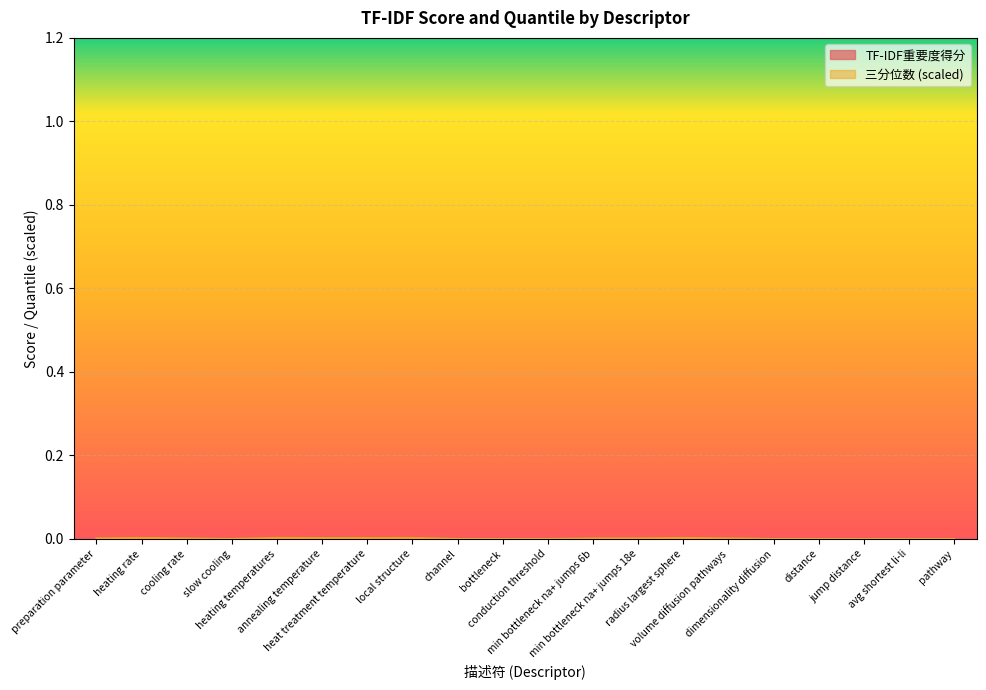

At which label does TF-IDF重要度得分 reach its minimum?

avg shortest li-li